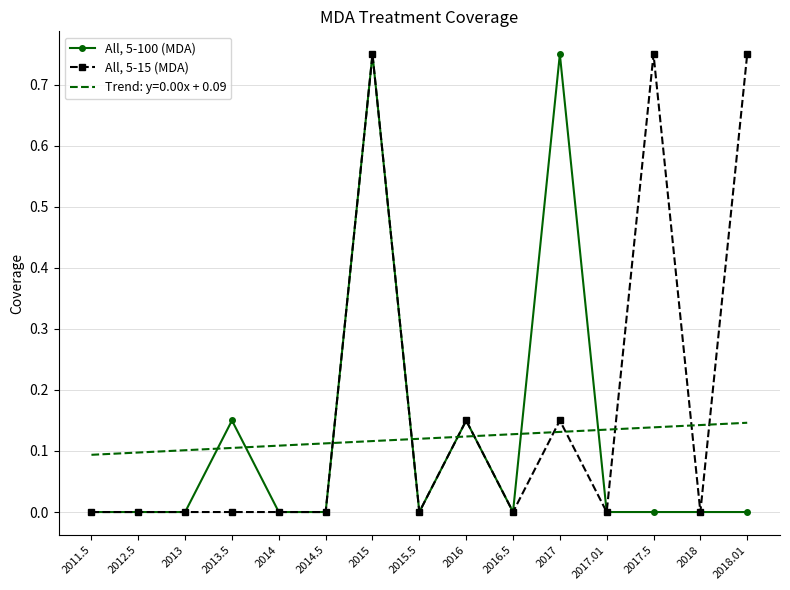

Is it true that All, 5-15 (MDA) equals -0.3 at 2011.5?

False